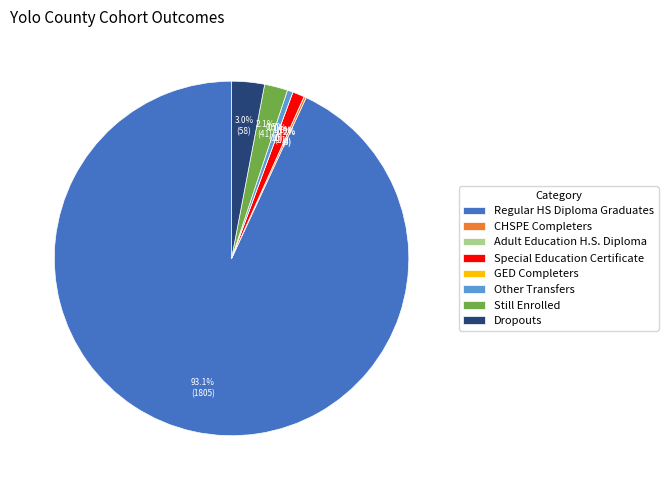

Which category has the smallest portion of the pie?

Adult Education H.S. Diploma